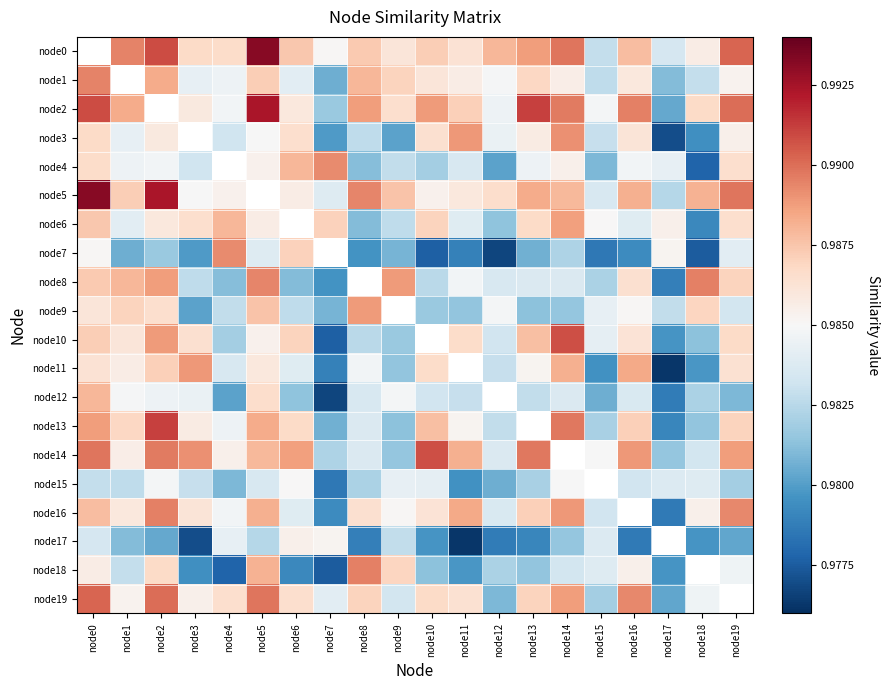

Which label corresponds to the smallest value in the chart?

node17